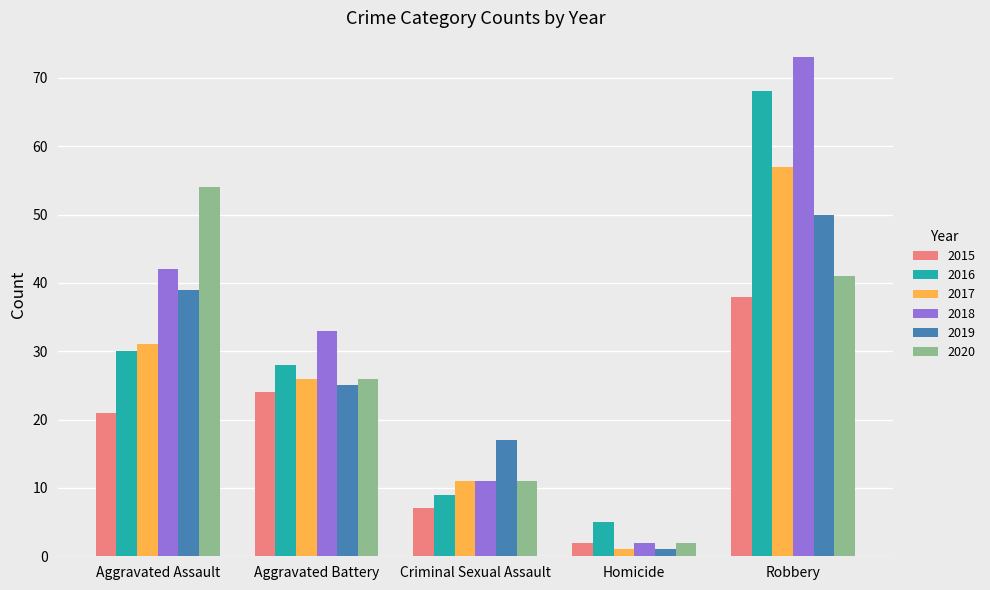

Read the 2015 value at Homicide.

2